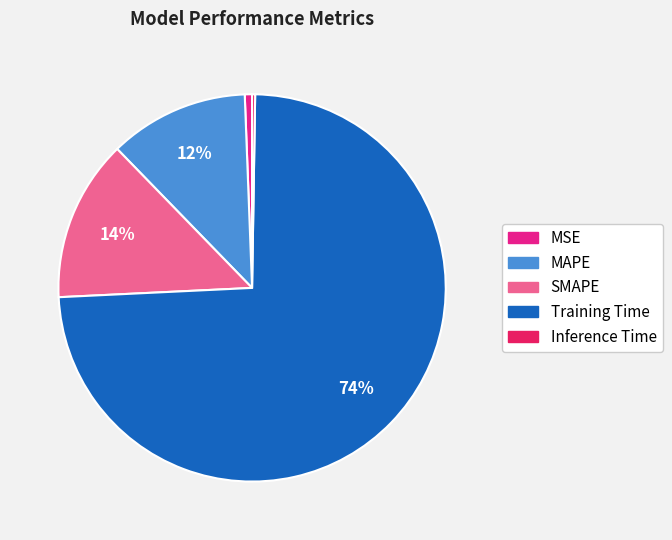

Is there a majority slice in this chart?

Yes